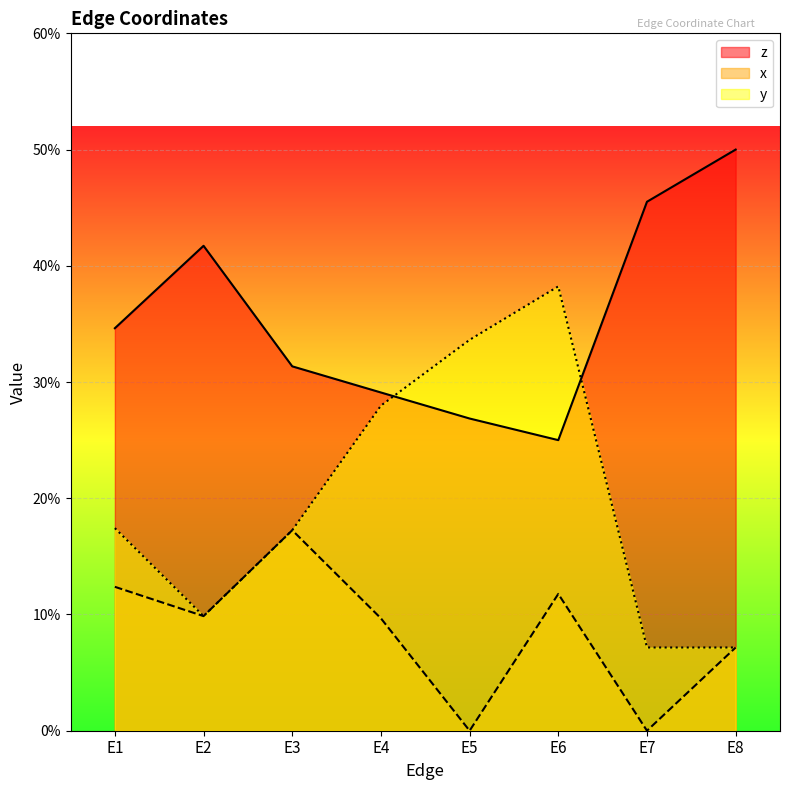

Reading left to right, transcribe all the data shown in this chart.

z: 0.3	0.4	0.3	0.3	0.3	0.2	0.5	0.5
x: 0.1	0.1	0.2	0.1	0.0	0.1	0.0	0.1
y: 0.2	0.1	0.2	0.3	0.3	0.4	0.1	0.1